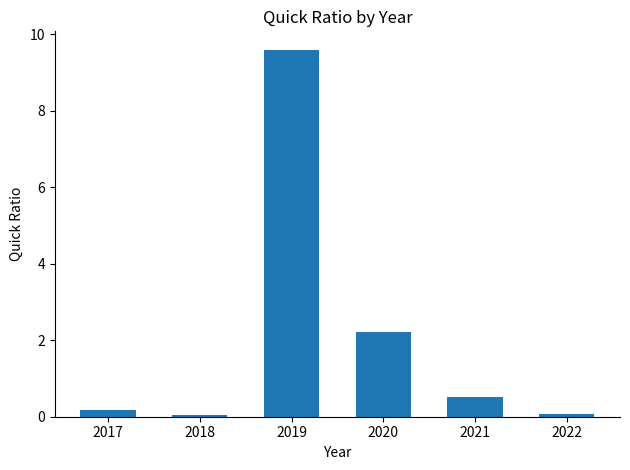

Are the bars grouped side by side (vs. stacked)?

No